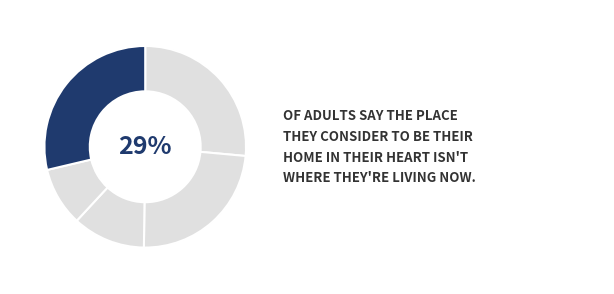

How many segments does this pie chart have?

5